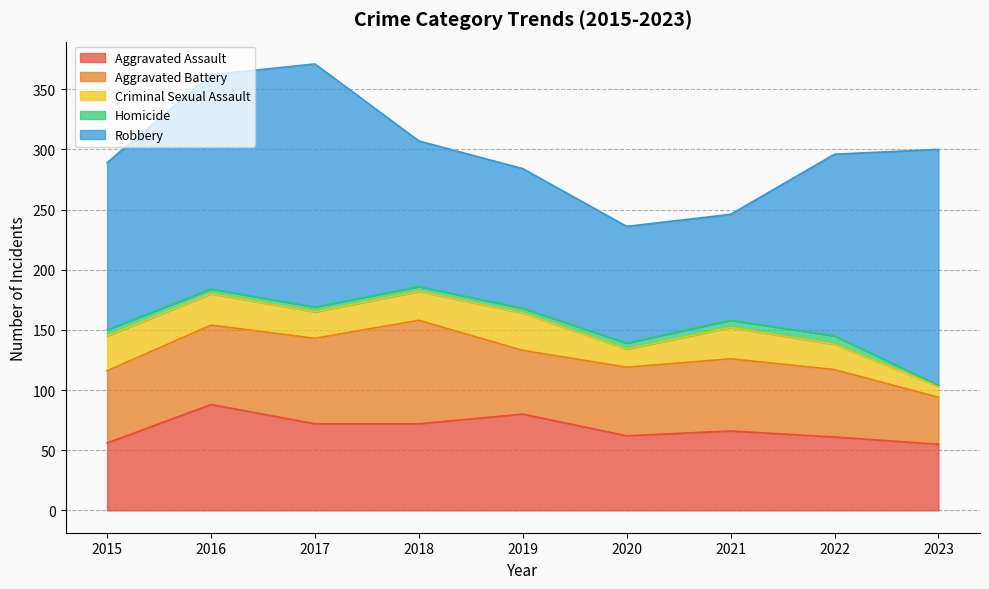

What is the value of the Aggravated Battery point at the 4th from the left?

86